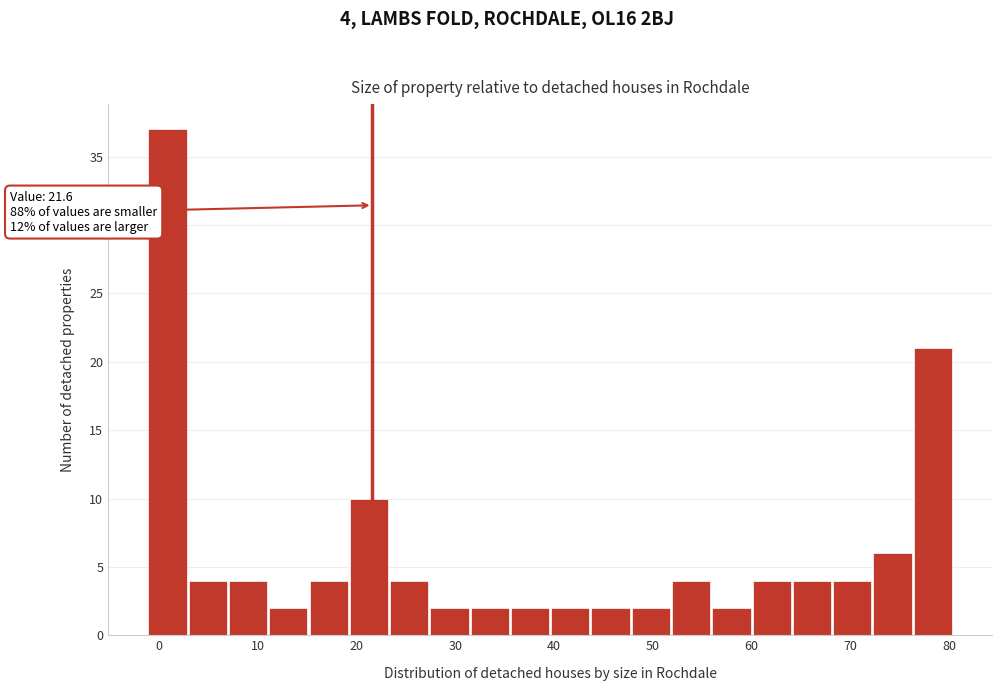

Which range on the x-axis has the tallest bar?

-1 to 3